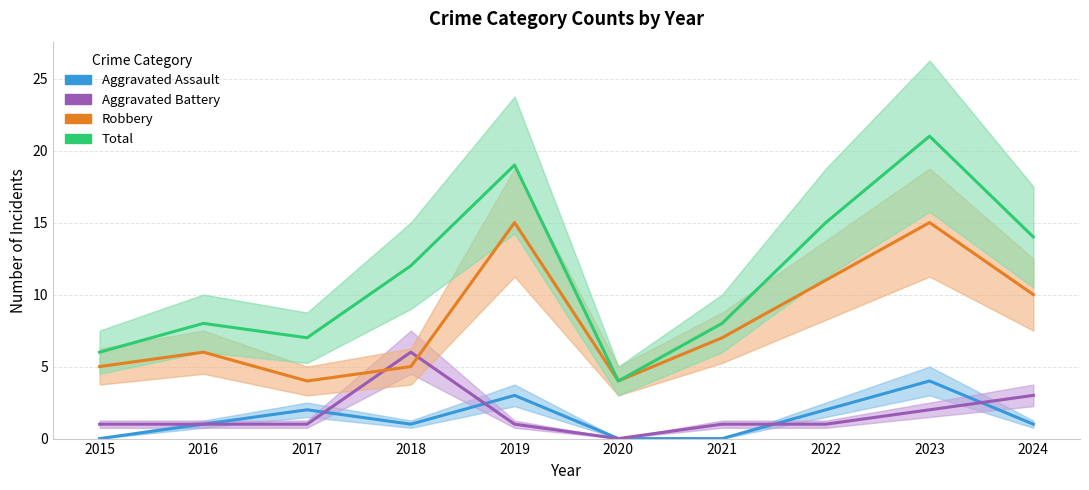

Reading left to right, transcribe all the data shown in this chart.

Aggravated Assault: 2015=0	2016=1	2017=2	2018=1	2019=3	2020=0	2021=0	2022=2	2023=4	2024=1
Aggravated Battery: 2015=1	2016=1	2017=1	2018=6	2019=1	2020=0	2021=1	2022=1	2023=2	2024=3
Robbery: 2015=5	2016=6	2017=4	2018=5	2019=15	2020=4	2021=7	2022=11	2023=15	2024=10
Total: 2015=6	2016=8	2017=7	2018=12	2019=19	2020=4	2021=8	2022=15	2023=21	2024=14